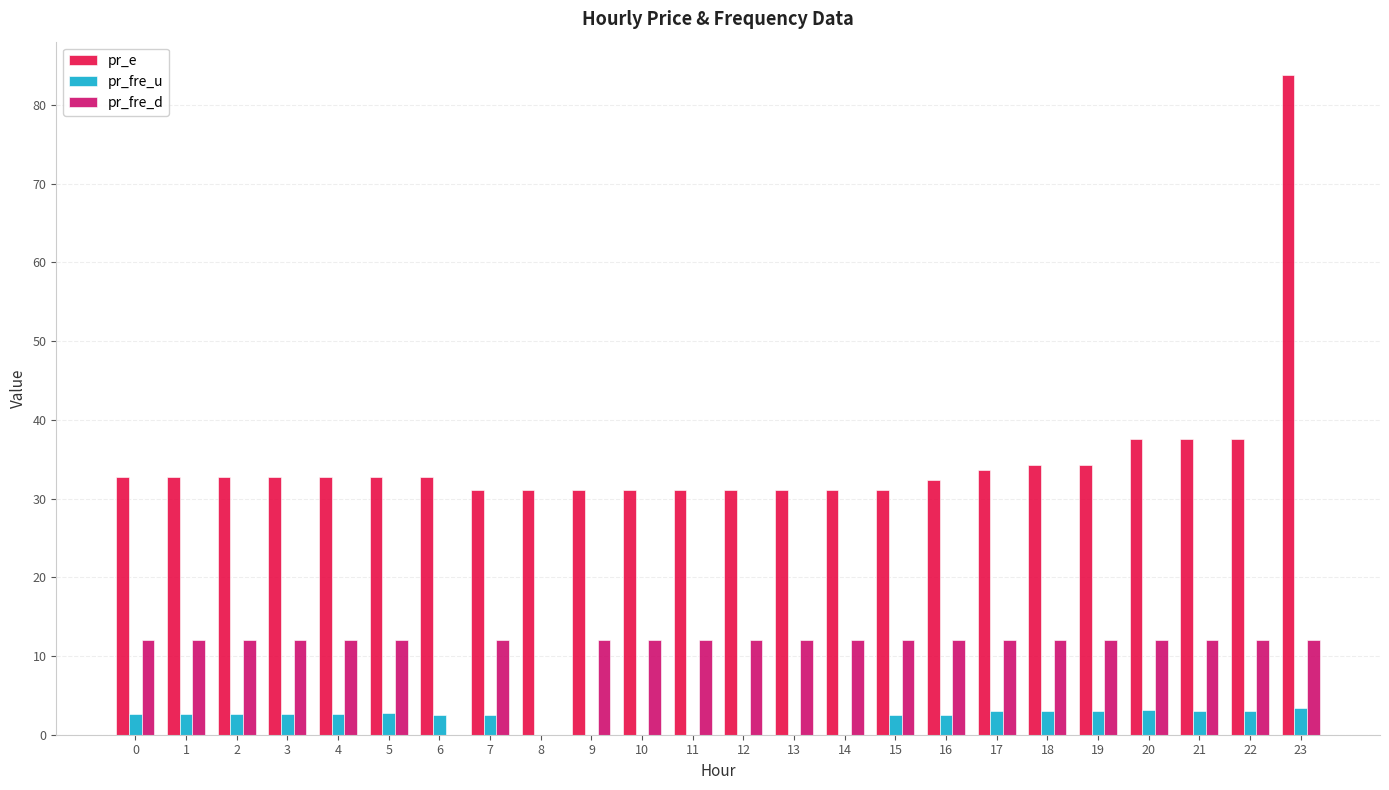

What is the sum of all pr_fre_u values?

48.1